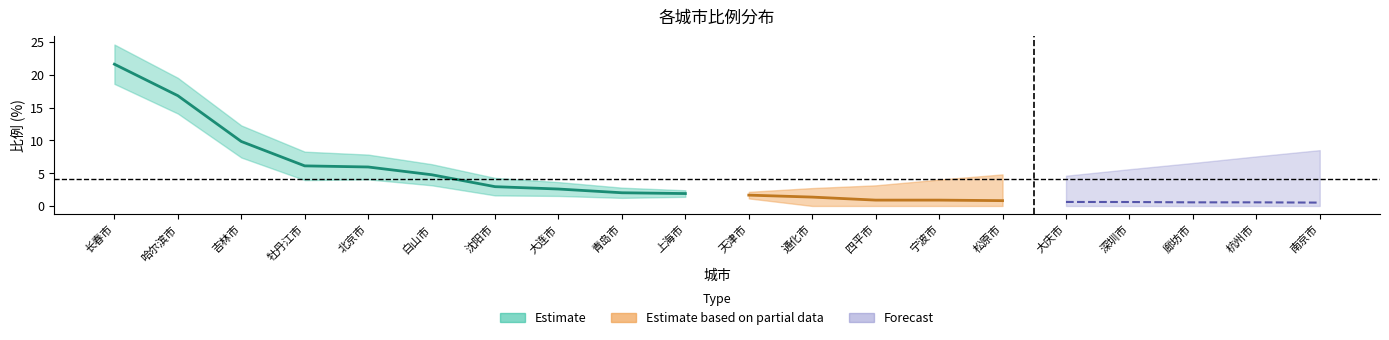

How many data points in 比例_中 are above 1?

12